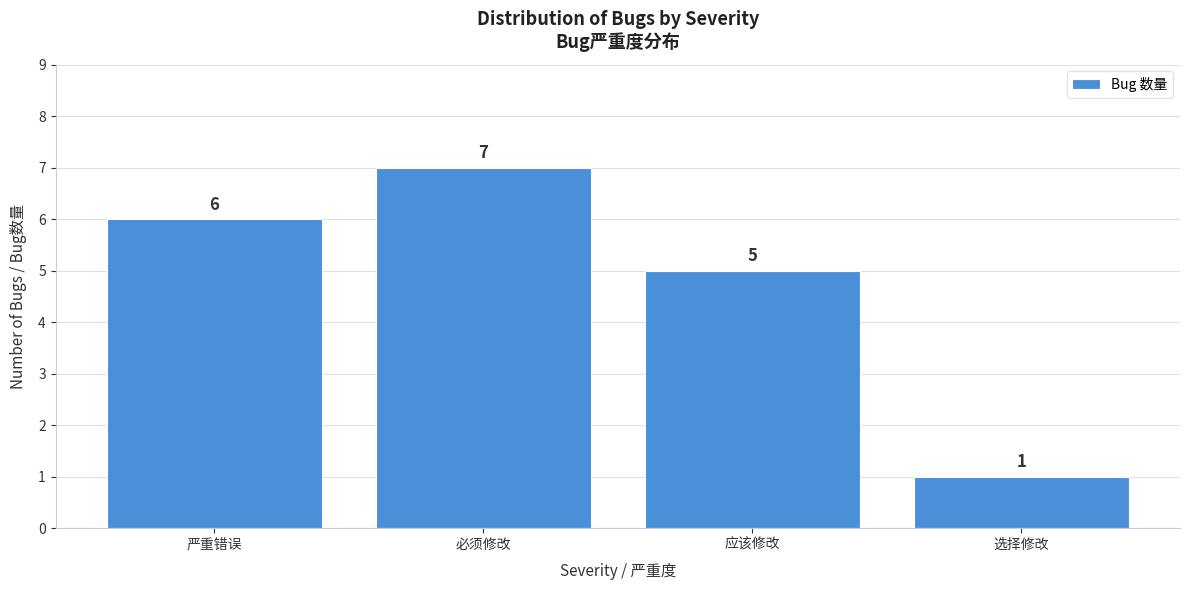

Reading left to right, extract all data points from this chart.

6	7	5	1